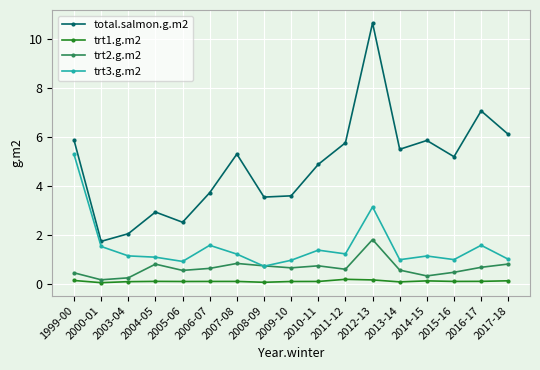

What is the sum of the trt2.g.m2 values at 2005-06 and 2014-15?

0.9